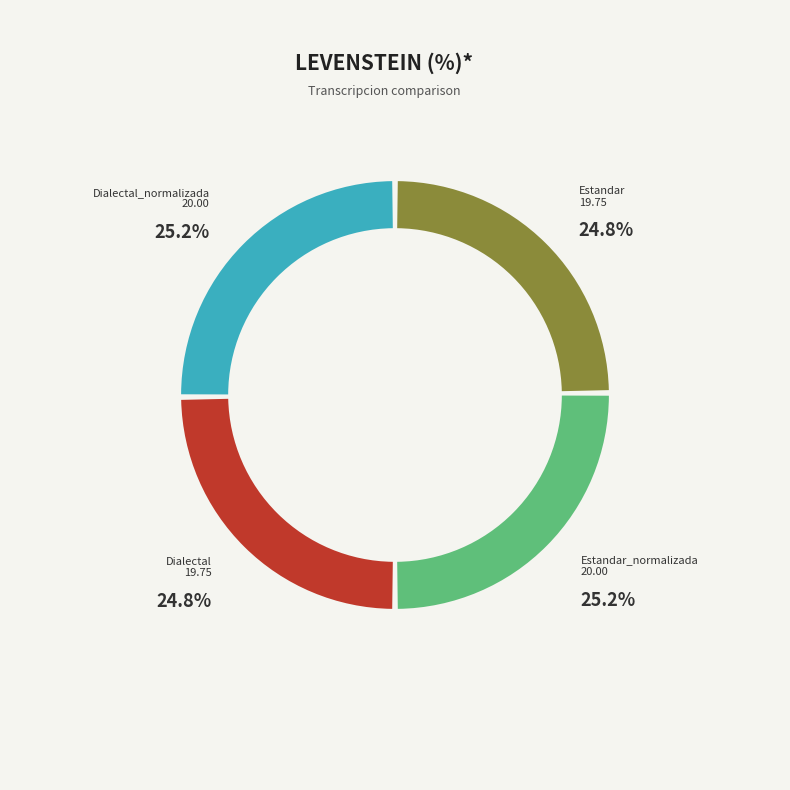

The Estandar slice represents 25% of the pie. True or false?

True